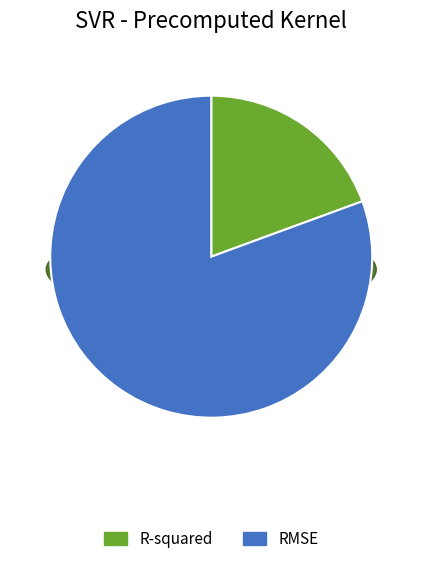

Which slice is the smallest?

R-squared